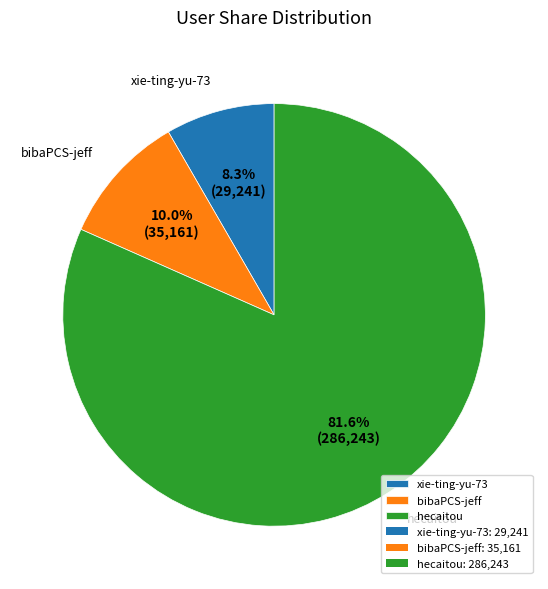

How many segments does this pie chart have?

3